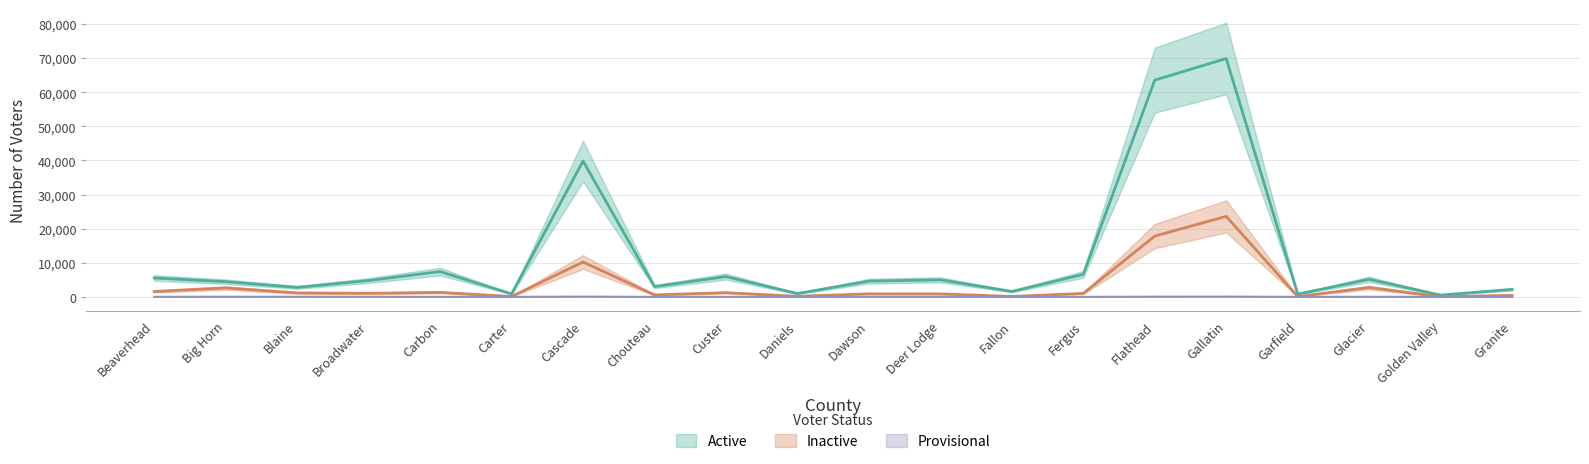

List the series in order of their overall mean, highest first.

Active, Inactive, Provisional